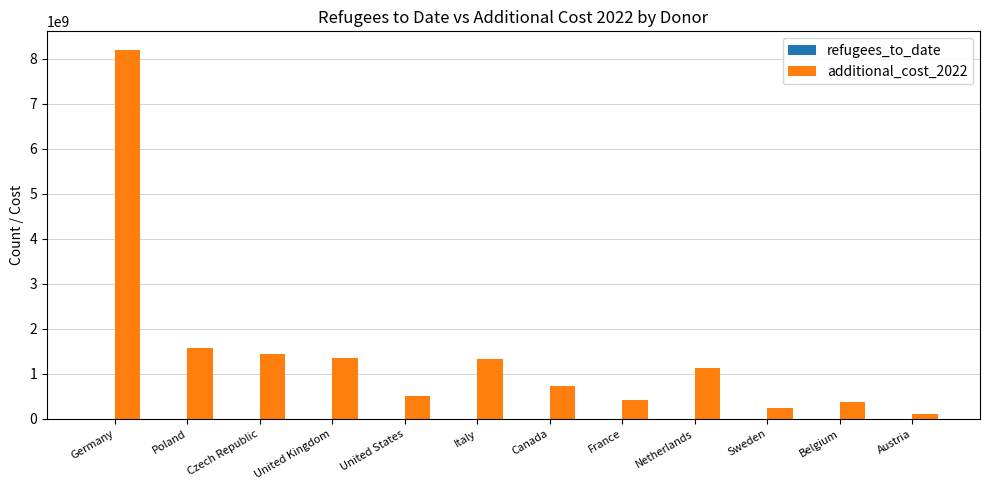

At which category is the sum across all series the highest?

Germany